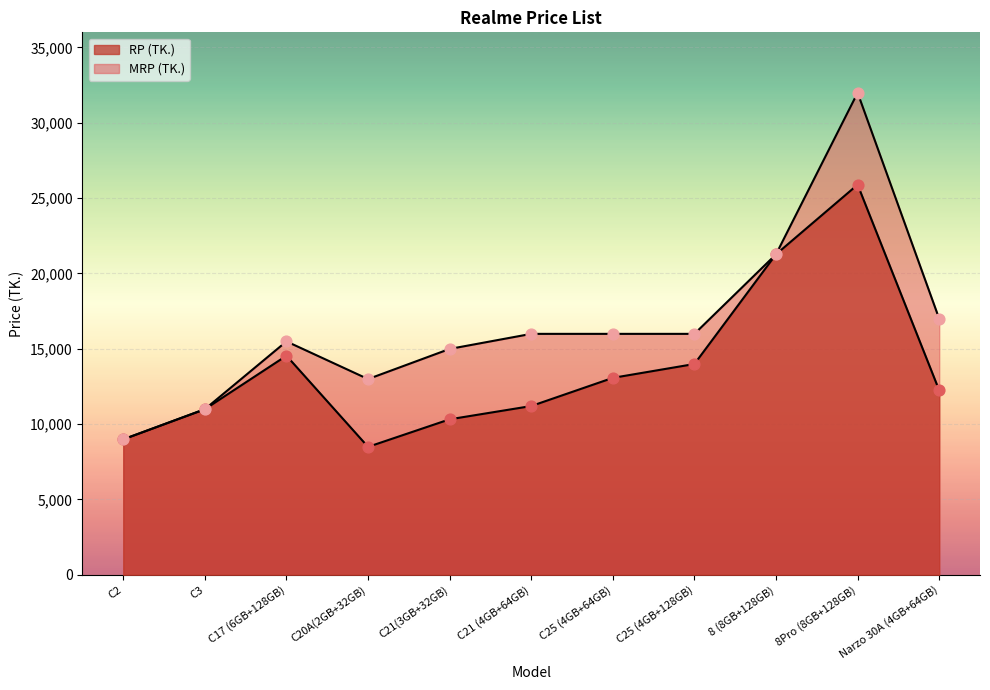

What are all the series names shown in the legend?

RP (TK.), MRP (TK.)